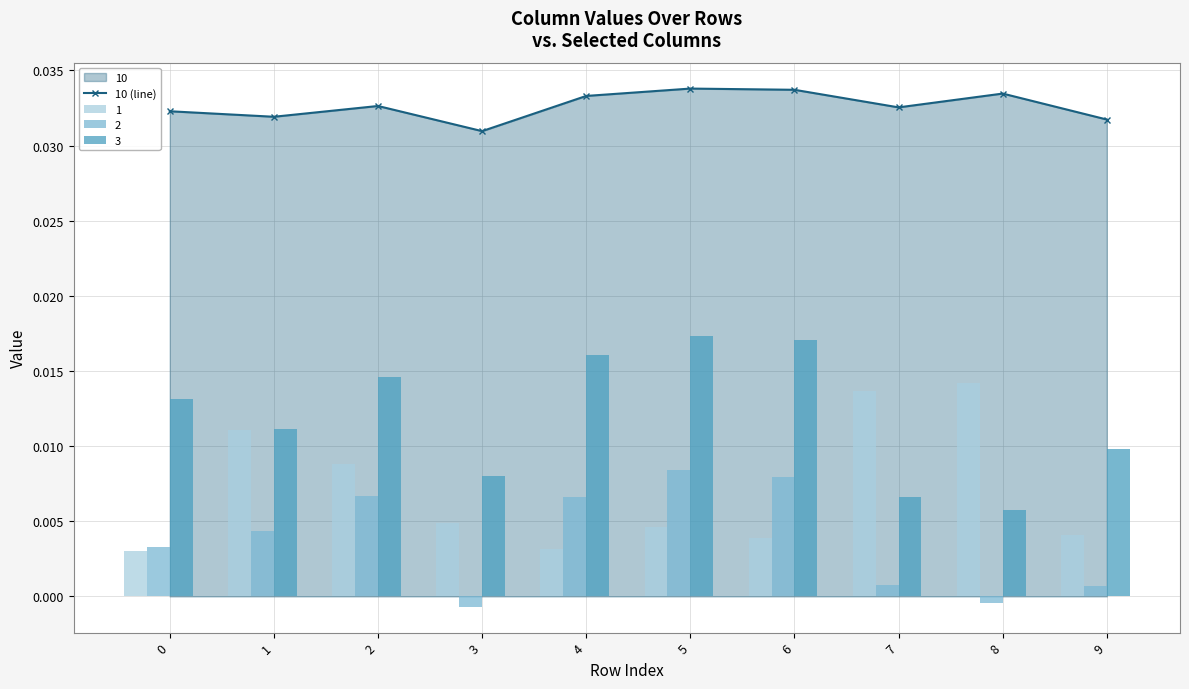

The chart shows a value of 0.0 at 1. True or false?

True